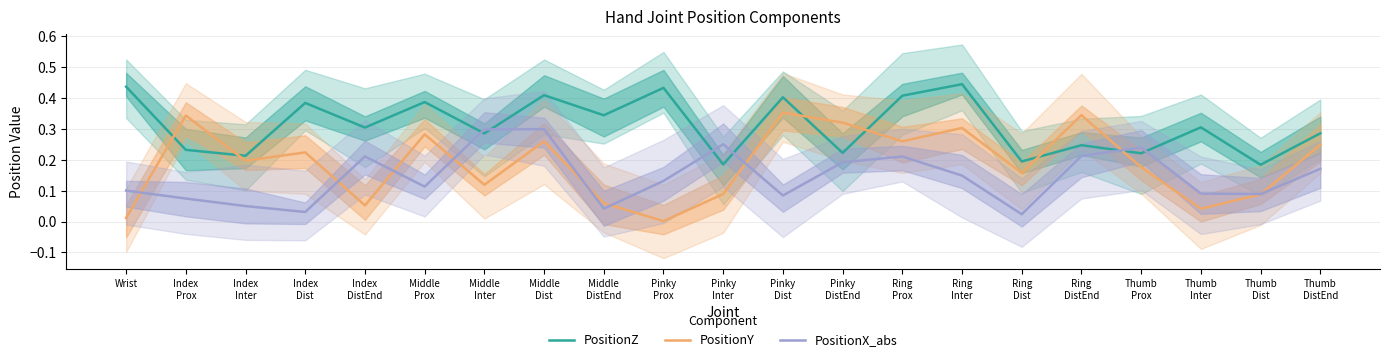

Where do PositionX_abs and PositionY first cross each other?

Wrist and Index
Prox